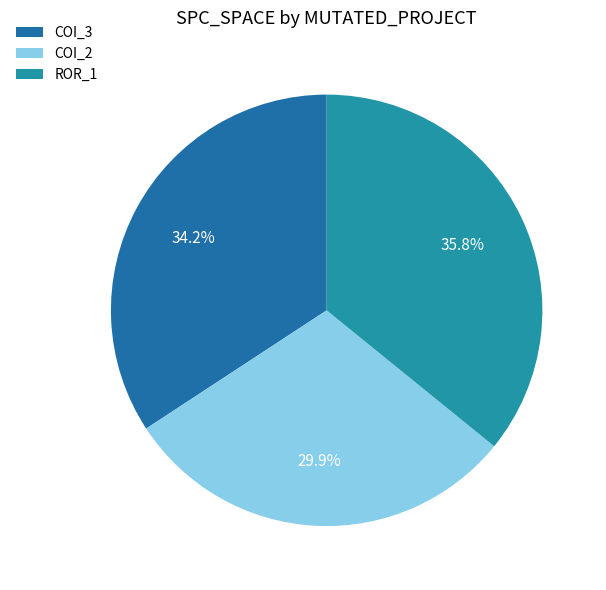

Count the number of slices in the pie.

3